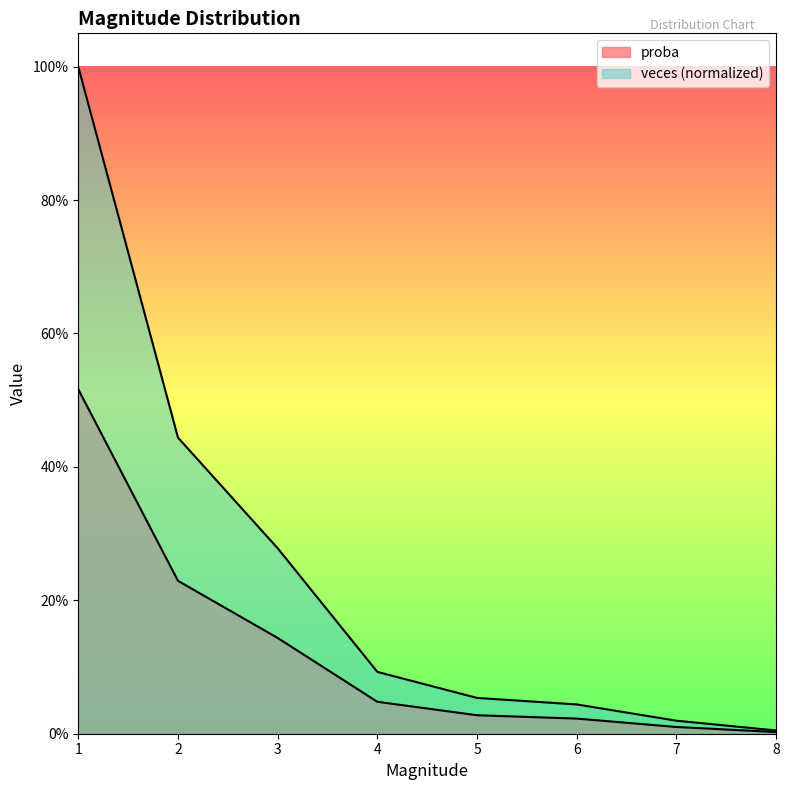

What is the difference between the proba values at 7 and 3?

0.3